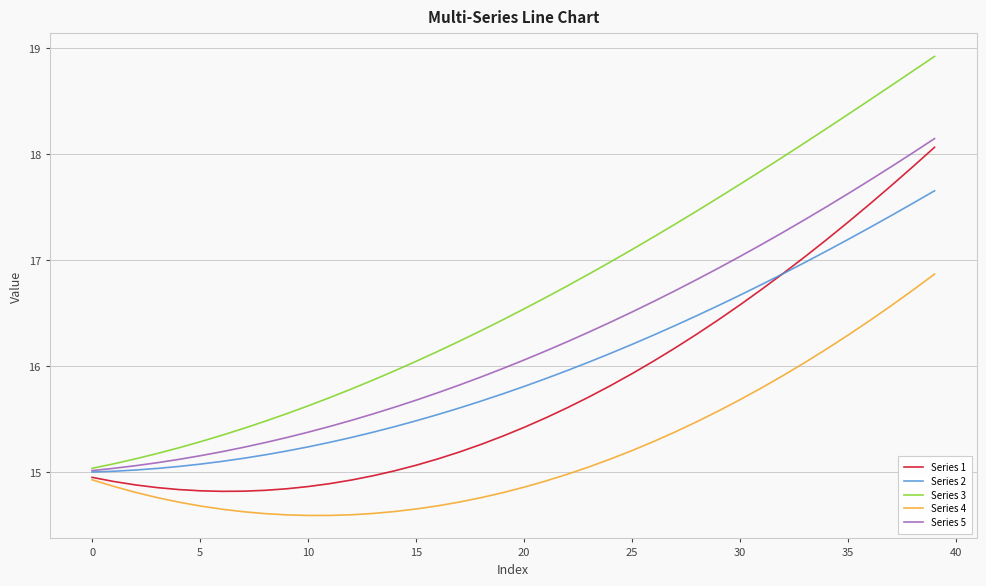

Which series has the widest spread of values?

Series 3